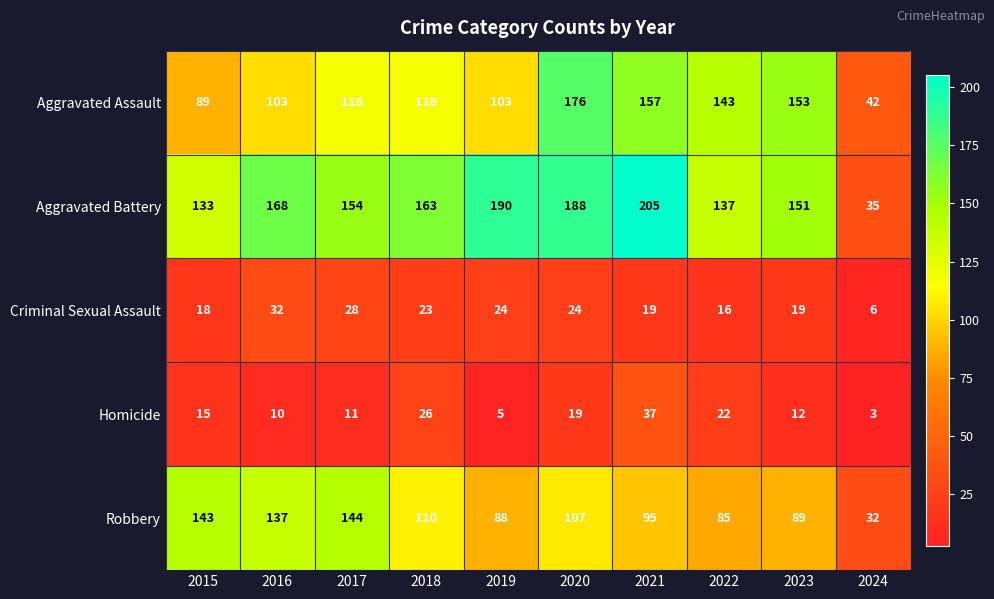

Which category has the lowest value in the Aggravated Assault series?

2024